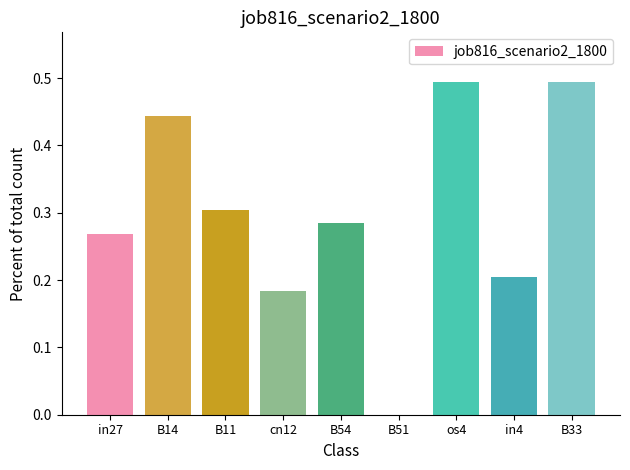

What is the sum of the values at cn12 and B33?

0.7